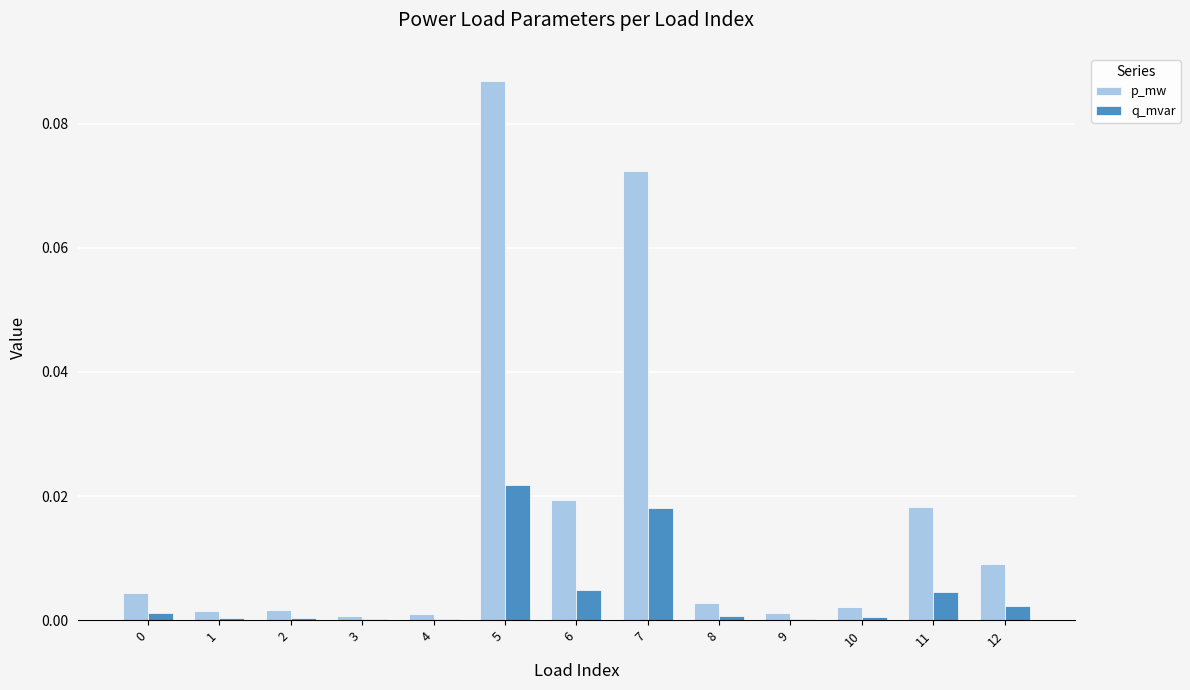

Which series has the largest total across all categories?

p_mw